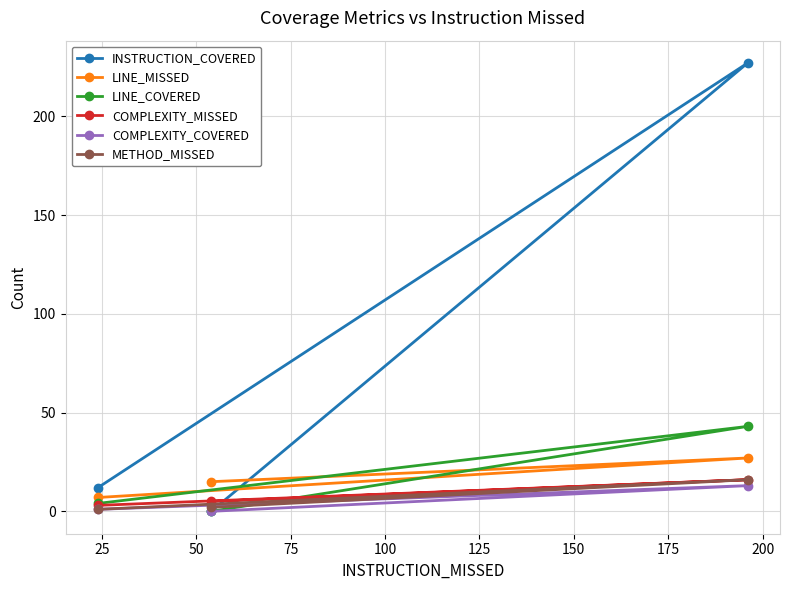

Which series has the widest spread of values?

INSTRUCTION_COVERED